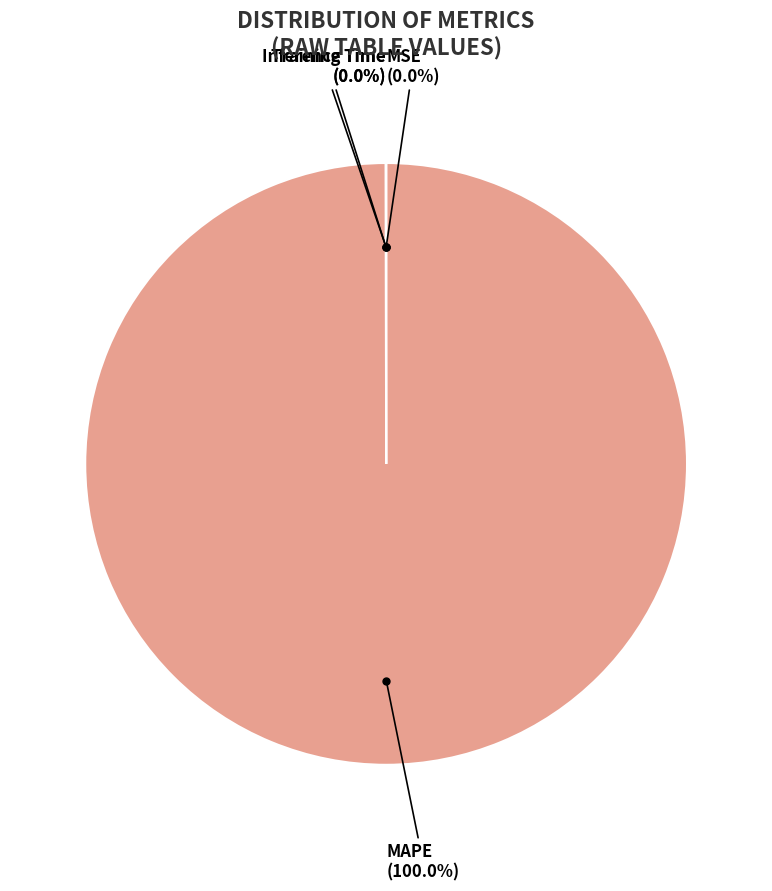

Which category has the biggest portion of the pie?

MAPE